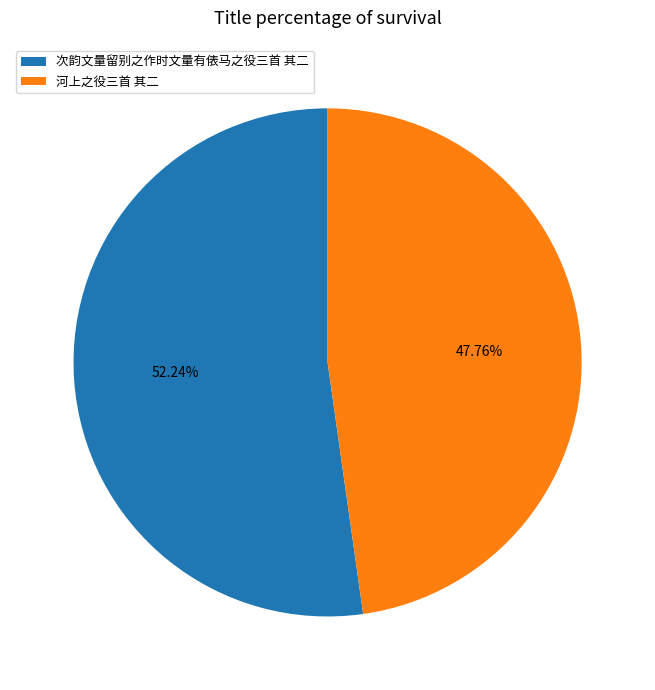

Is there any slice that represents more than half of the pie?

Yes